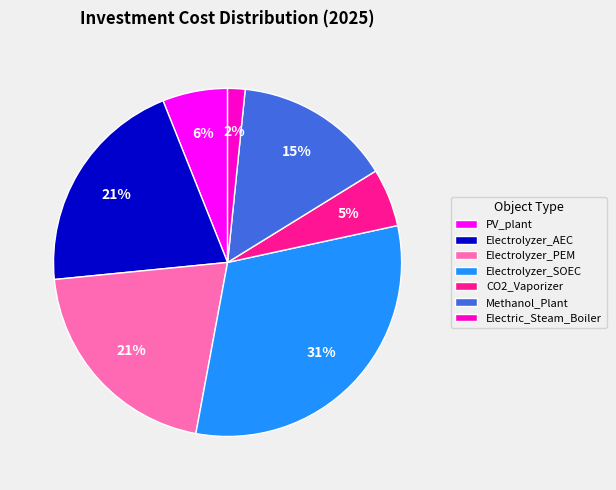

Does PV_plant account for over 50% of the chart?

No